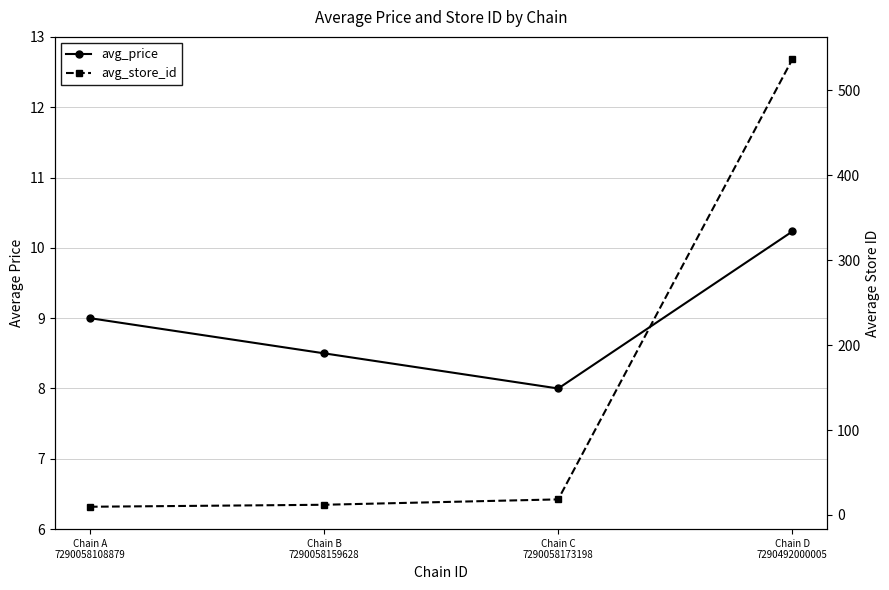

What is the sum of all avg_price values?

35.7